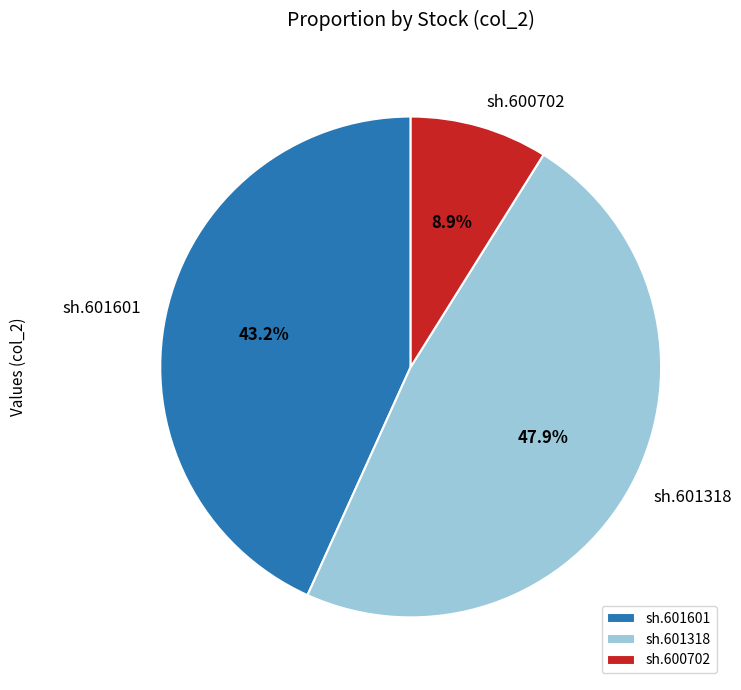

What portion of the pie excludes sh.600702?

91.1%